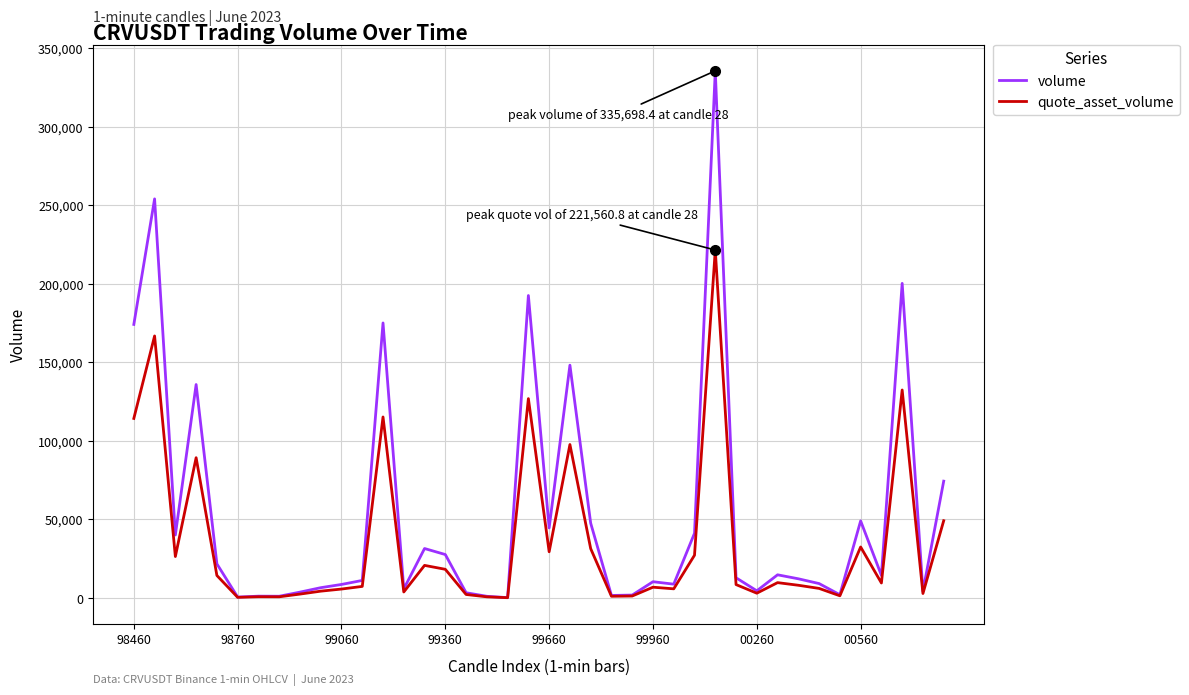

Count the number of data series in this chart.

2